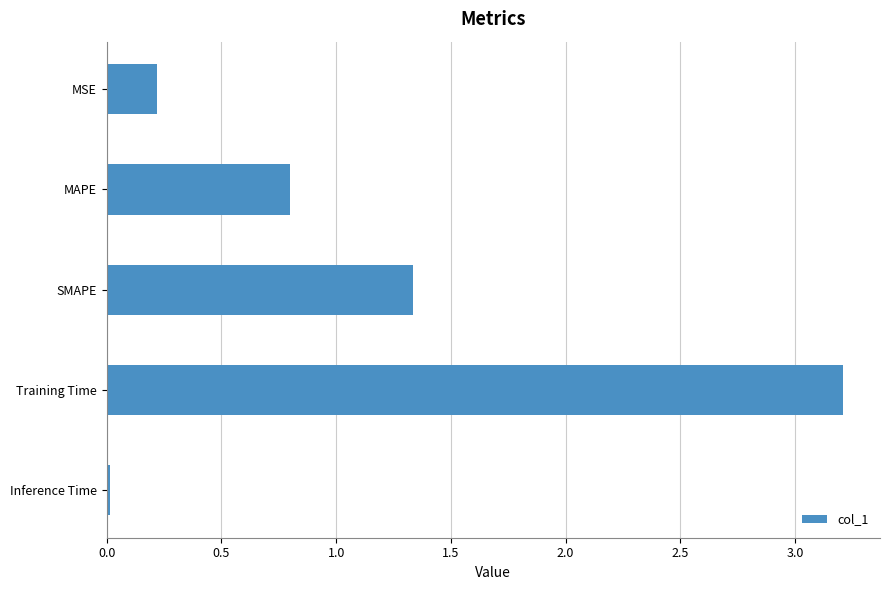

Are the bars horizontal?

Yes